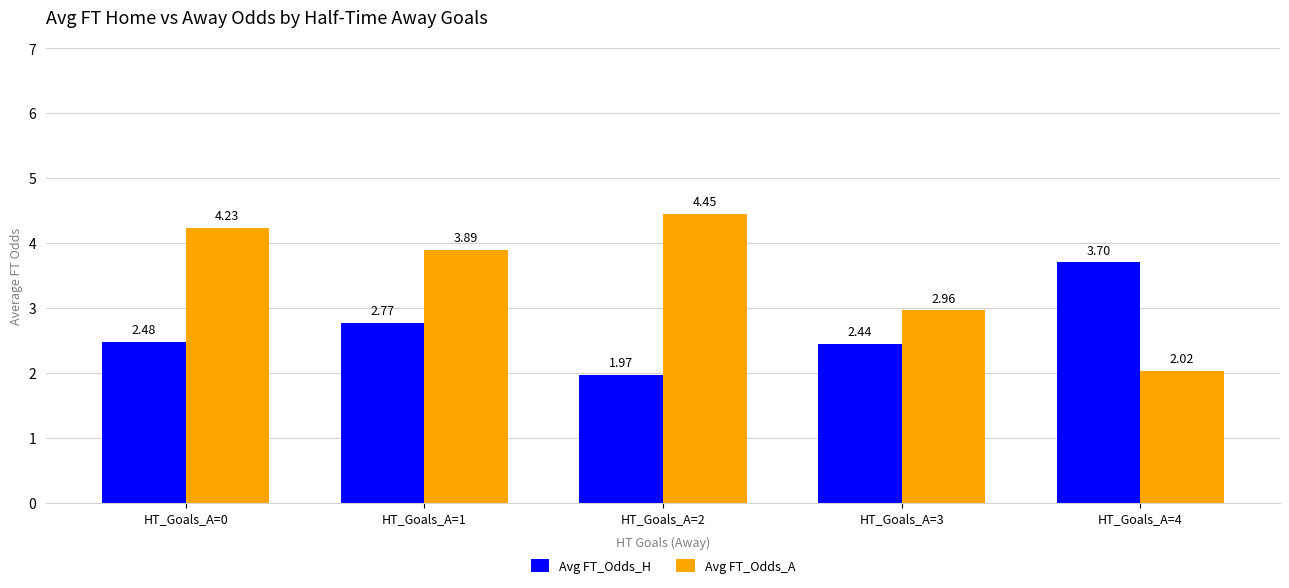

How many bars are there in total?

10